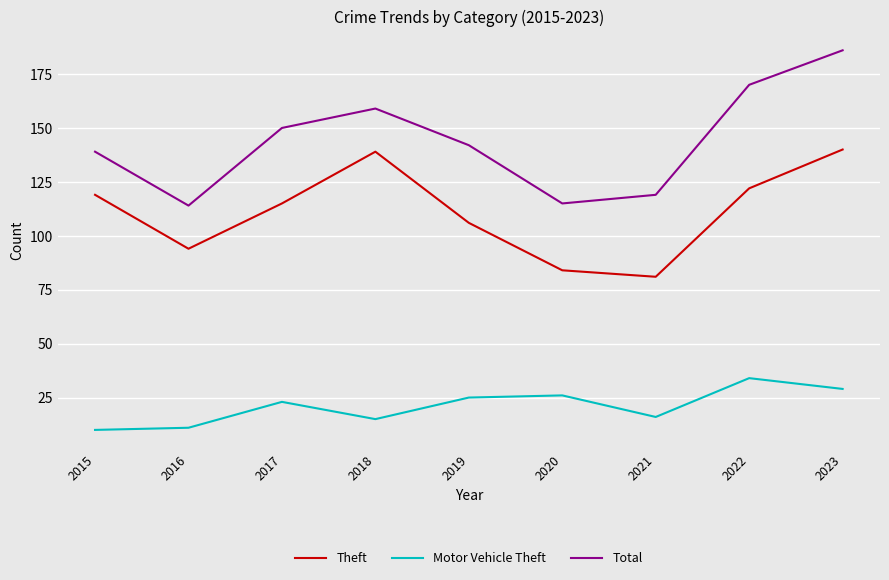

What is the minimum value for Theft?

81